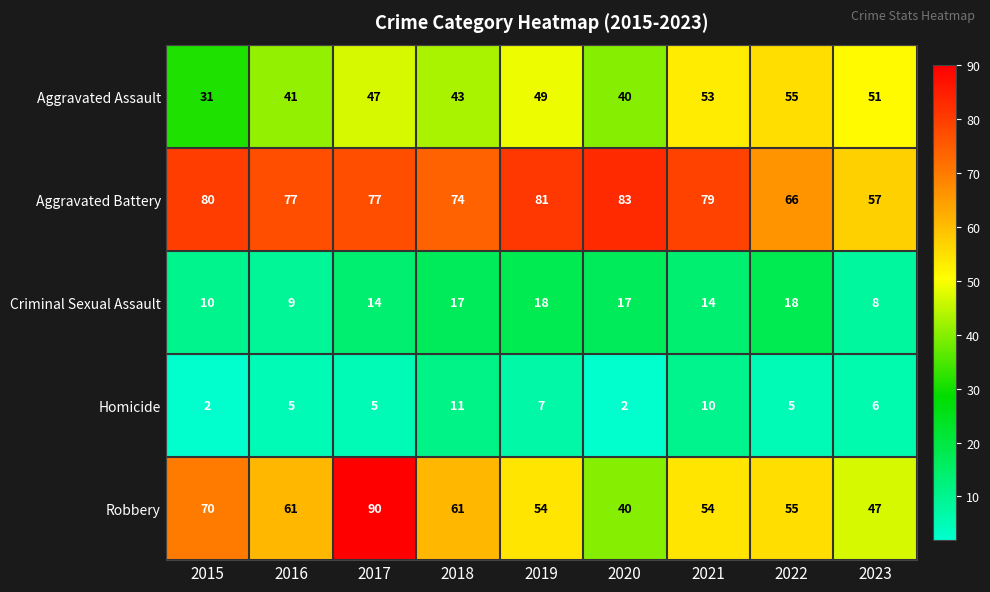

At which label does Aggravated Battery first exceed 77?

2015